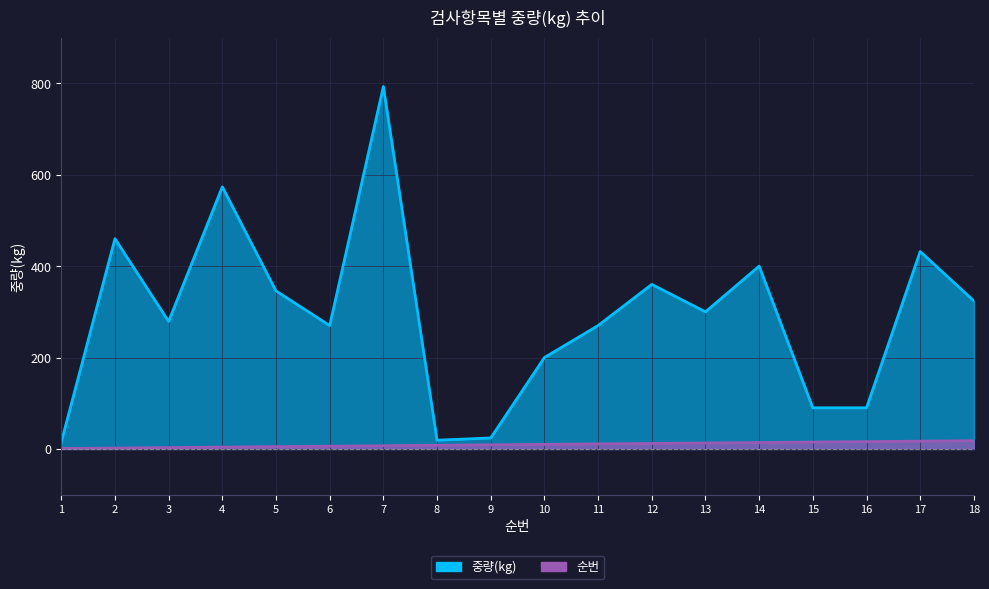

Reading right to left, list all the values displayed in this chart.

중량(kg): 18=324.0	17=432.0	16=90.0	15=90.0	14=400.0	13=300.0	12=360.0	11=270.0	10=200.0	9=24.0	8=19.2	7=793.0	6=270.0	5=345.8	4=573.5	3=279.1	2=460.0	1=15.0
순번: 18=18.0	17=17.0	16=16.0	15=15.0	14=14.0	13=13.0	12=12.0	11=11.0	10=10.0	9=9.0	8=8.0	7=7.0	6=6.0	5=5.0	4=4.0	3=3.0	2=2.0	1=1.0